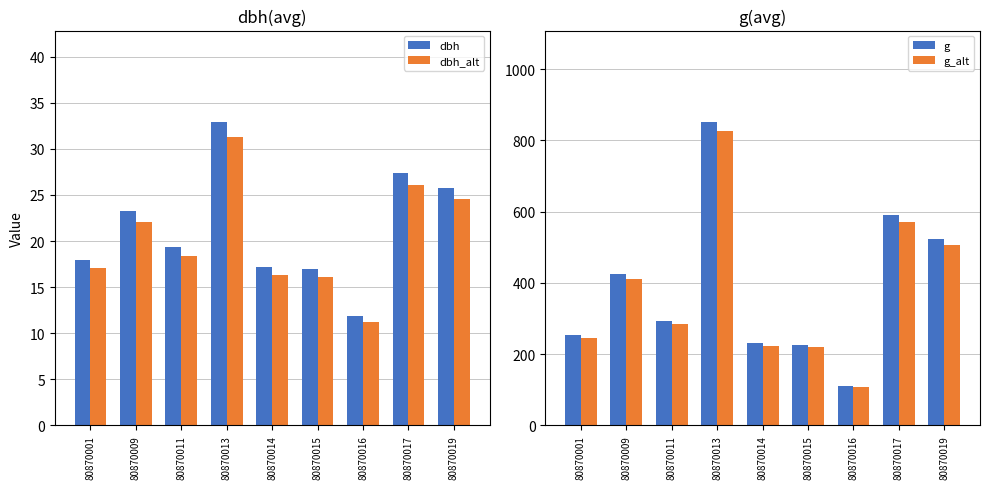

How many groups of bars are there?

9